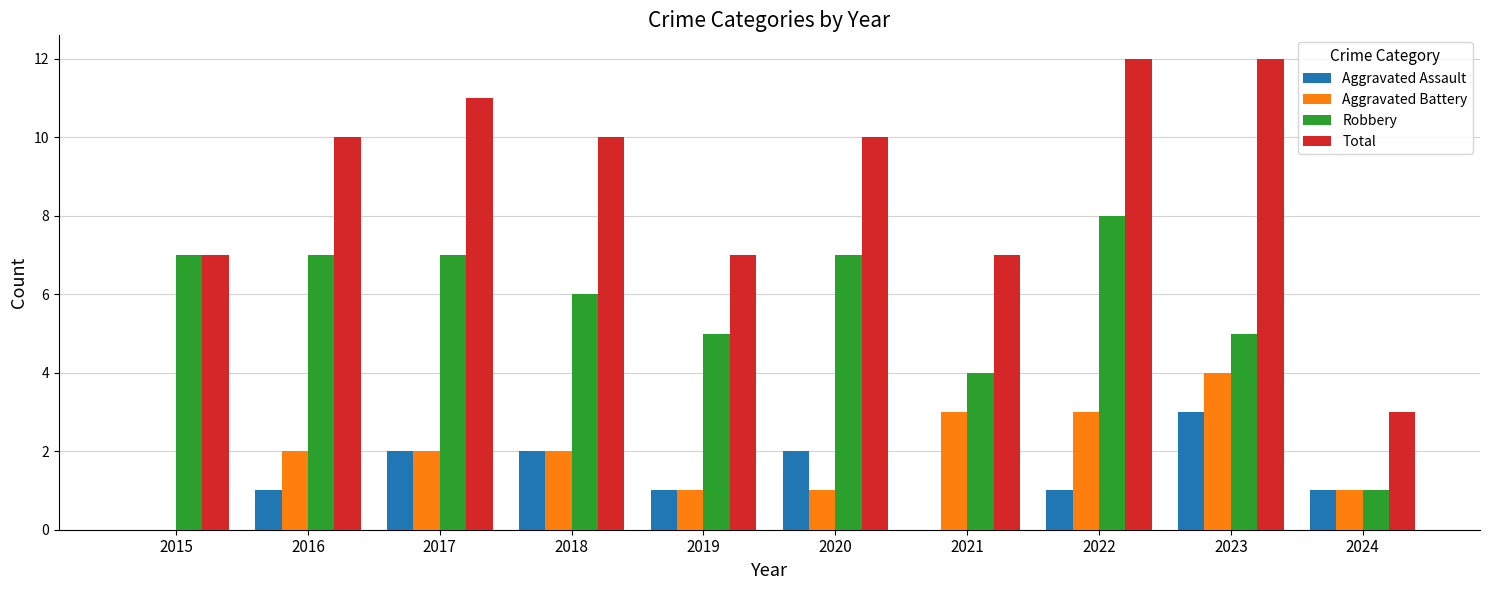

Which series has the largest range (max minus min)?

Total